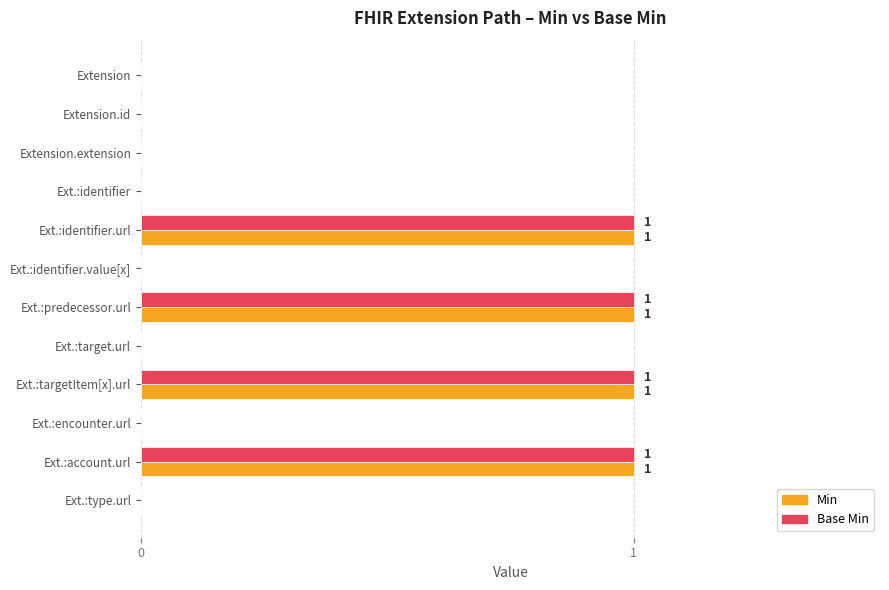

What is the sum of all Base Min values?

4